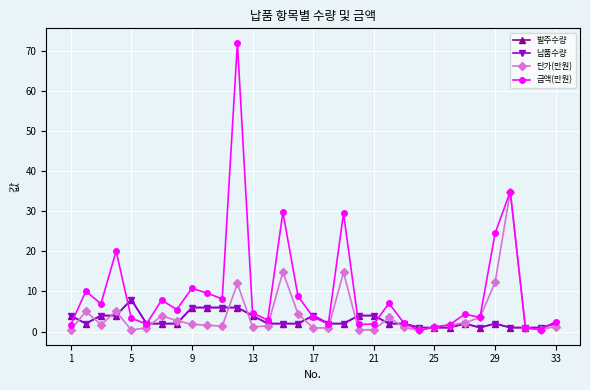

What is the average value of the 발주수량 series?

2.9